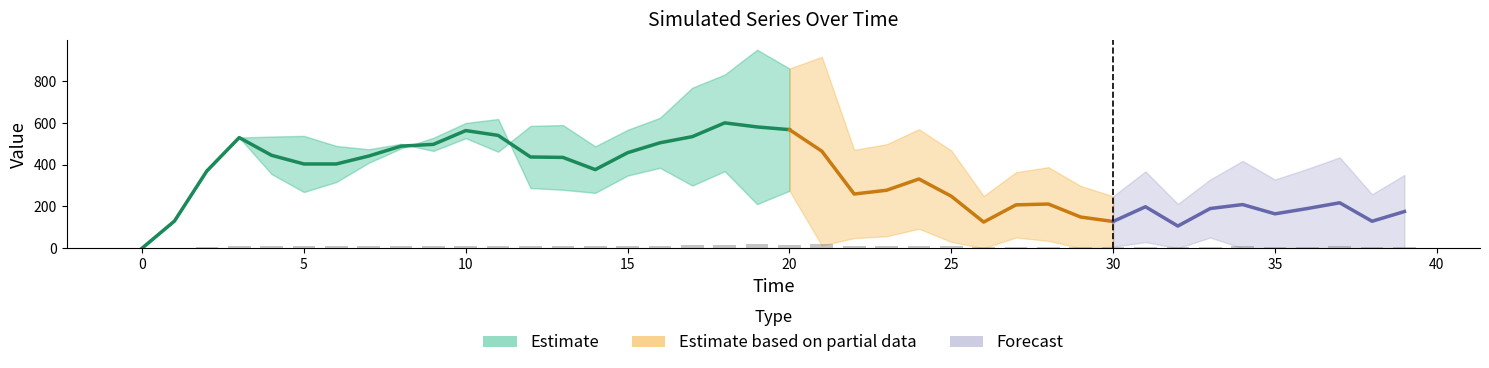

The value of s0.5-1 at 0 is 0. True or false?

True